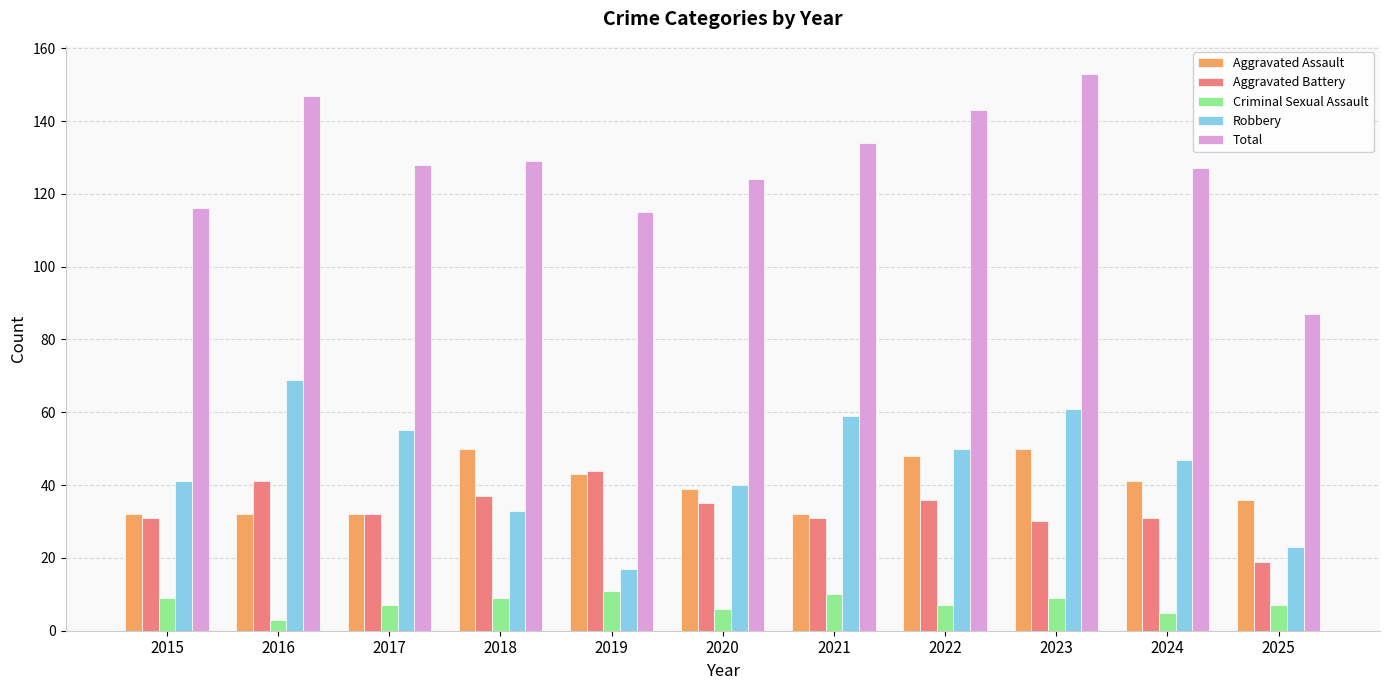

What is the difference between the maximum and minimum values in the Aggravated Battery series?

25